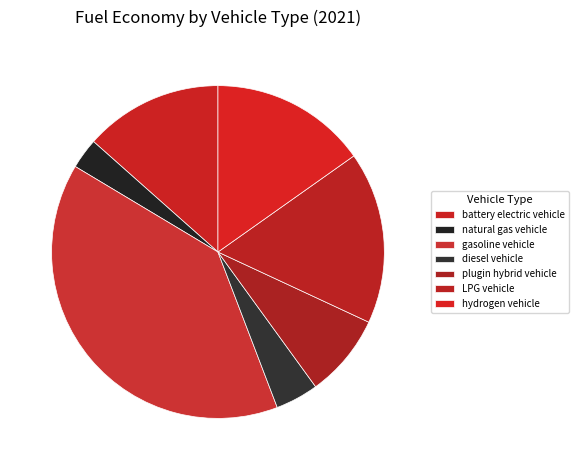

Does any single category account for the majority?

No